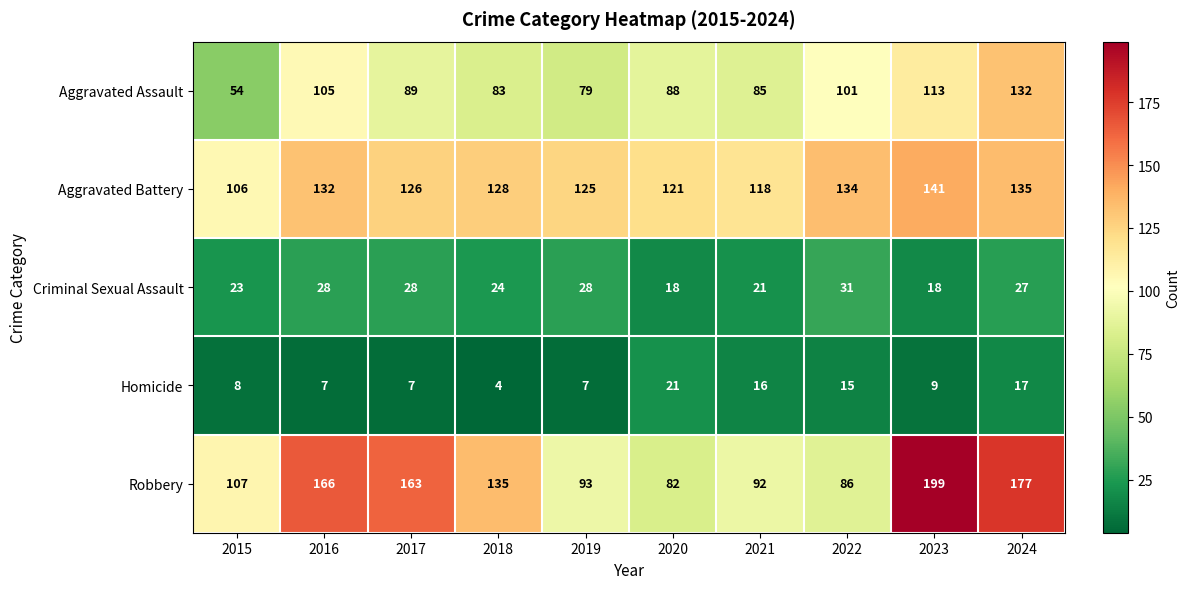

The value of Aggravated Battery at 2021 is 118. True or false?

True